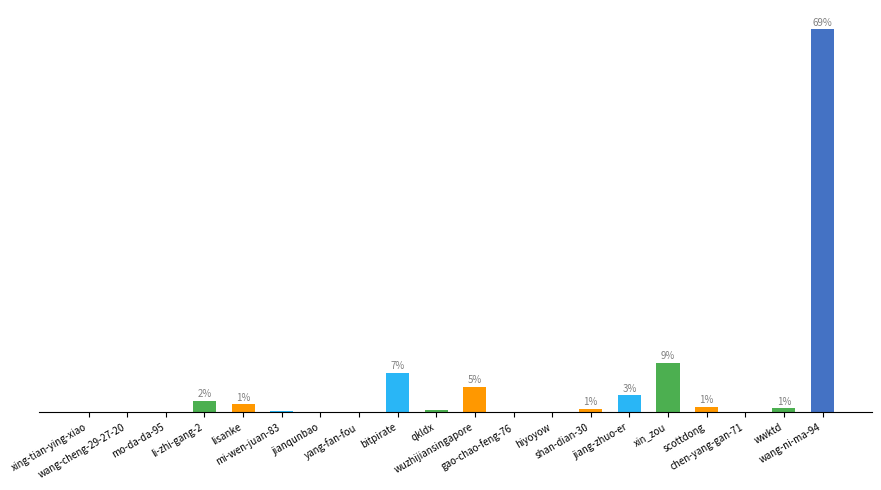

What is the change in value from li-zhi-gang-2 to qkldx?

-1.7